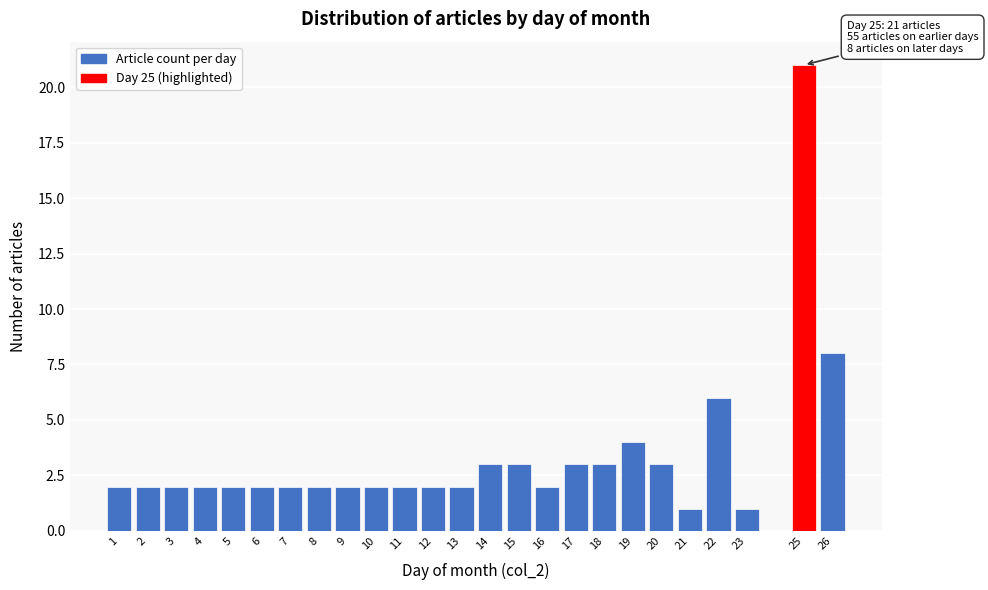

Reading left to right, what are all the values shown in this chart?

2	2	2	2	2	2	2	2	2	2	2	2	2	3	3	2	3	3	4	3	1	6	1	21	8